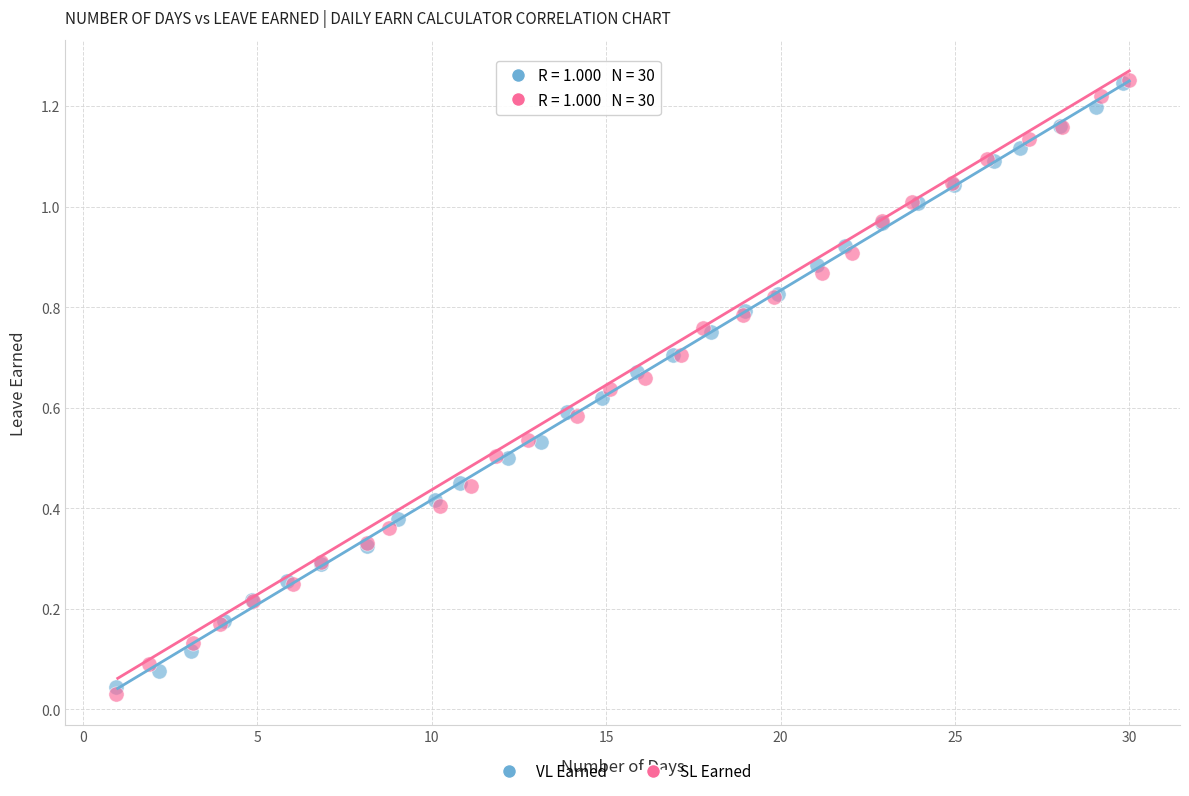

Which series contains the lowest Y value?

SL Earned